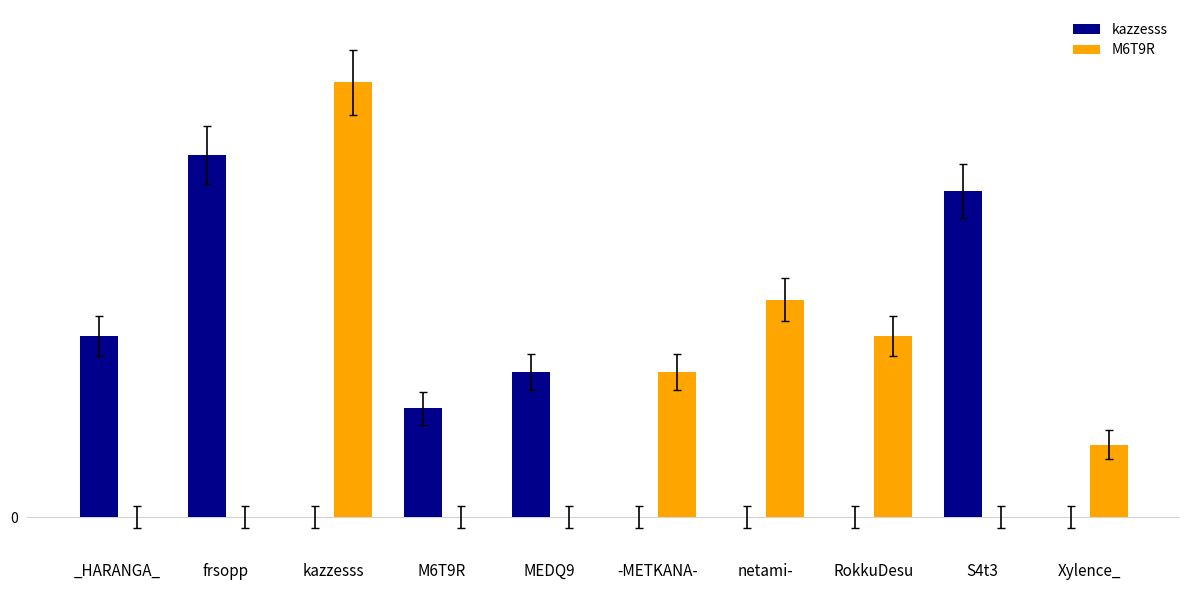

Are the bars horizontal?

No